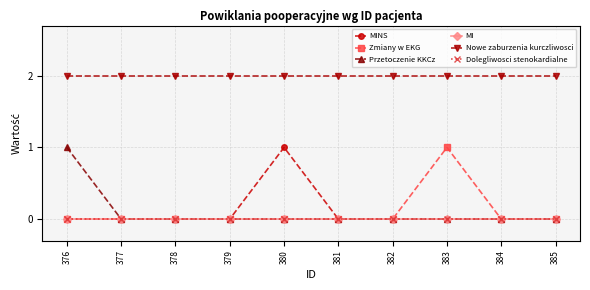

What is the highest value of the MINS series?

1